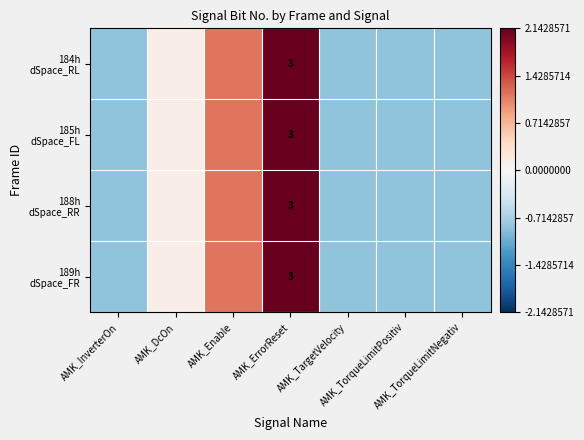

What is the difference between the maximum and minimum values in the 184h dSpace_RL series?

3.0